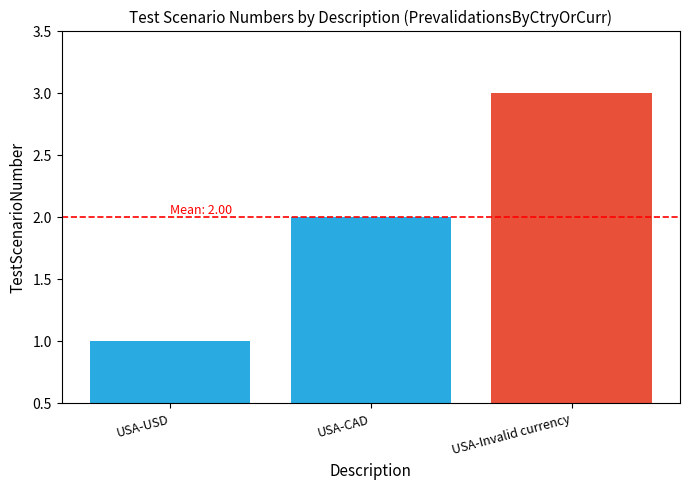

Does the chart contain stacked bars?

No